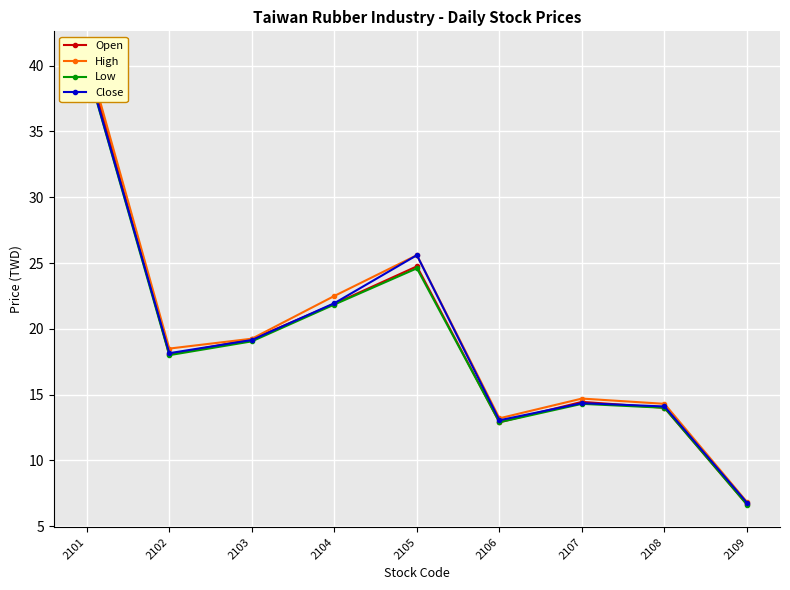

Where does the Low series first go above 18?

2101